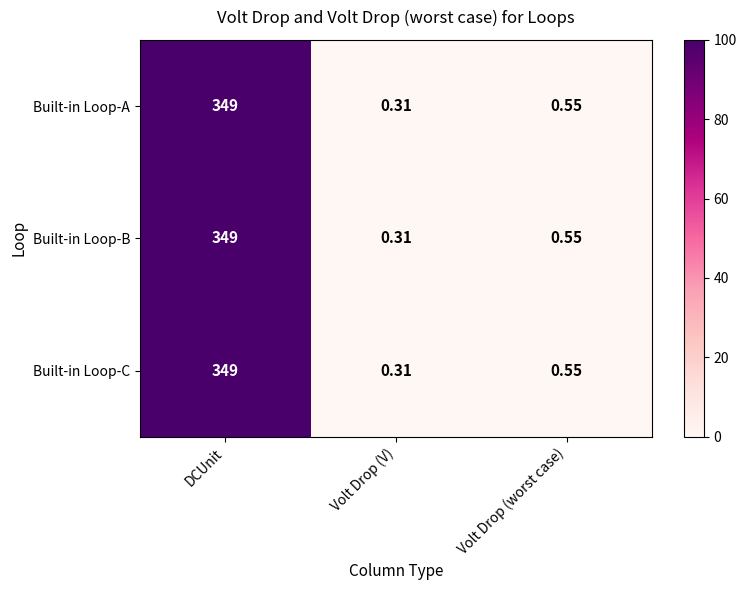

How many series are shown in this chart?

3